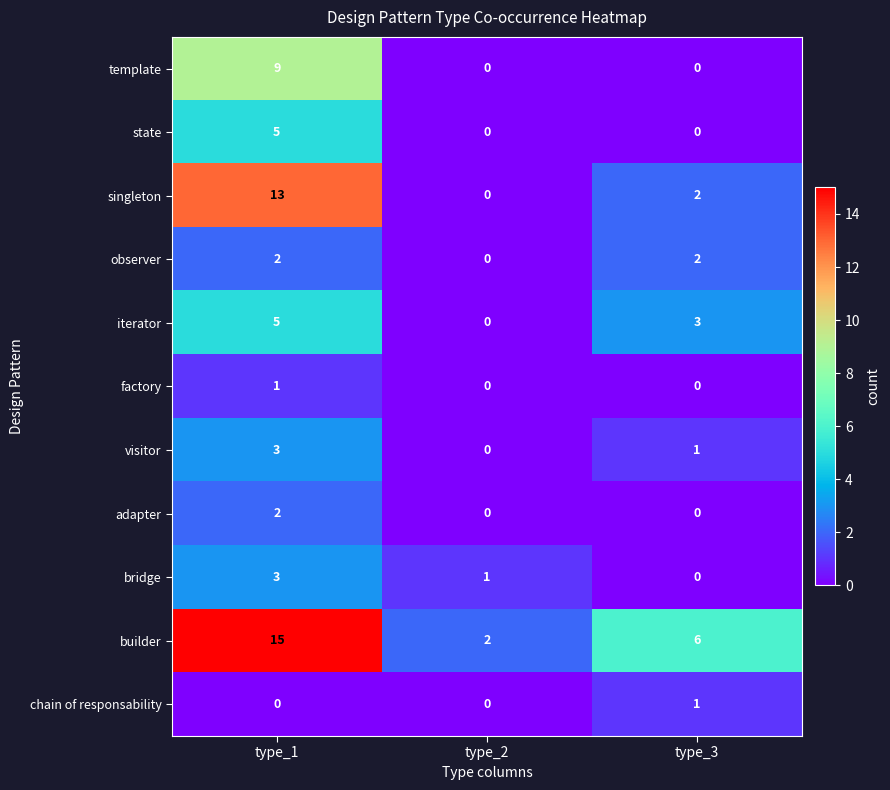

Count the visitor values in the range 0 to 3.

3